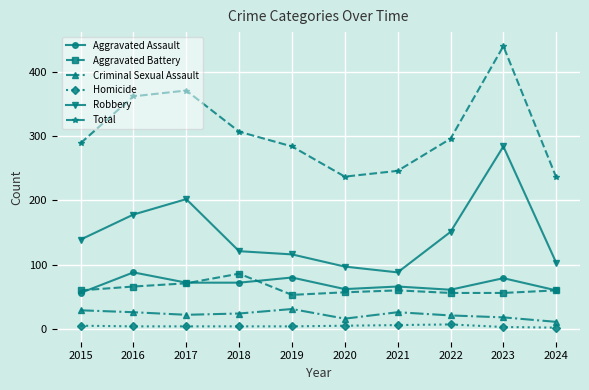

At which category does Total reach its first local valley?

2020